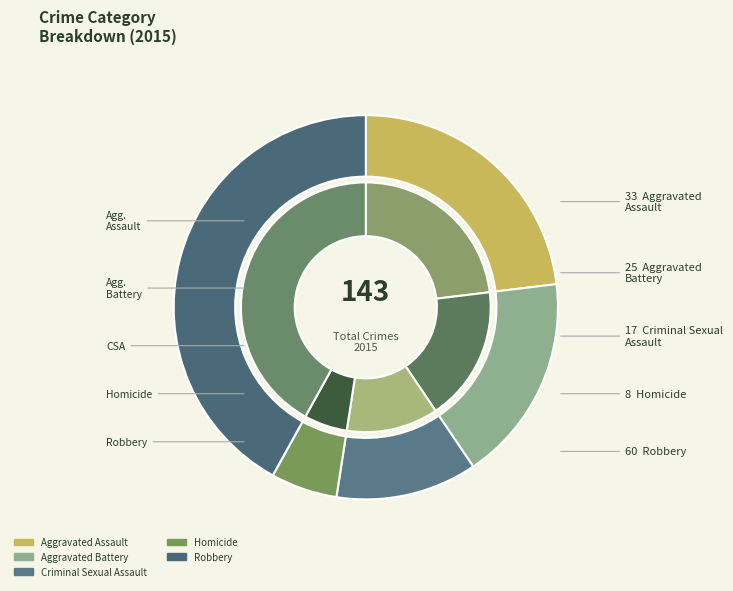

To the nearest percent, what is the combined percentage of Robbery and Homicide?

48%